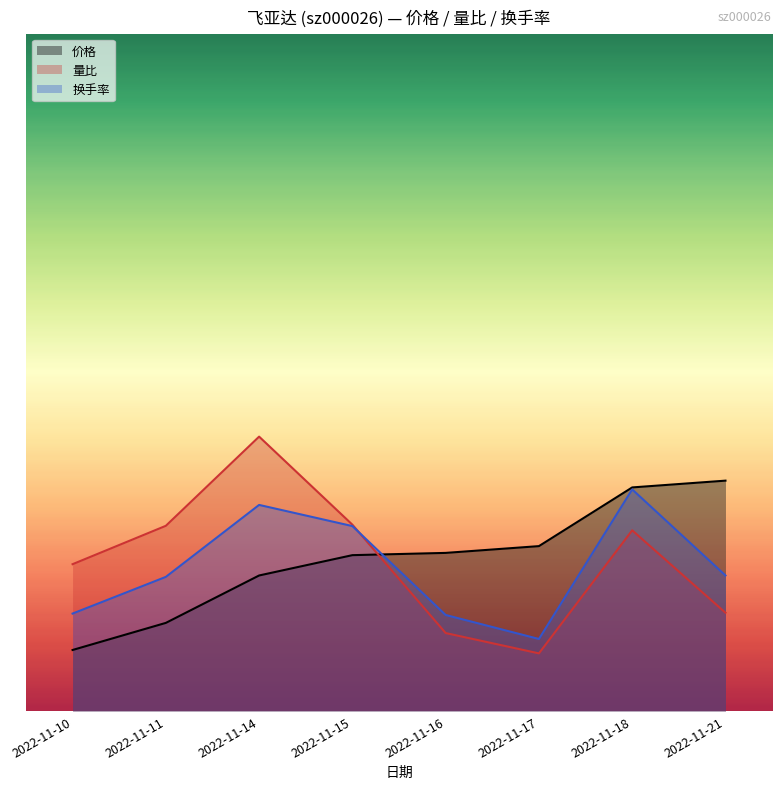

What value does the 换手率 series have at 2022-11-10?

1.7